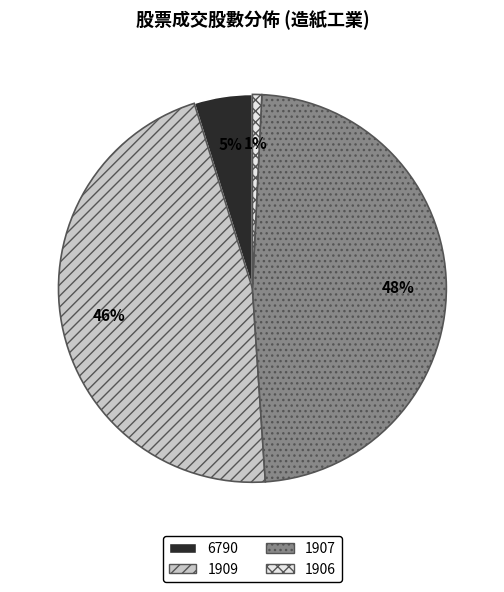

Rank the categories by value from highest to lowest.

1907, 1909, 6790, 1906